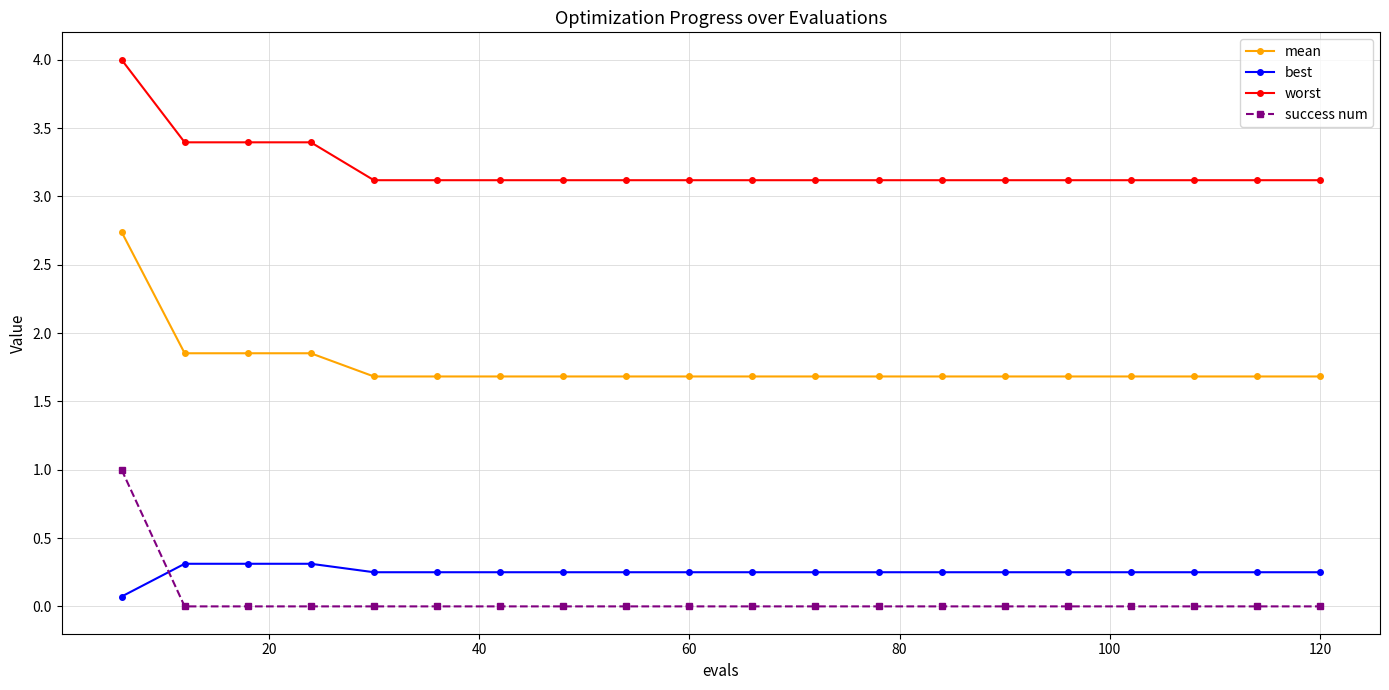

Is this an area chart (filled region under the line)?

No